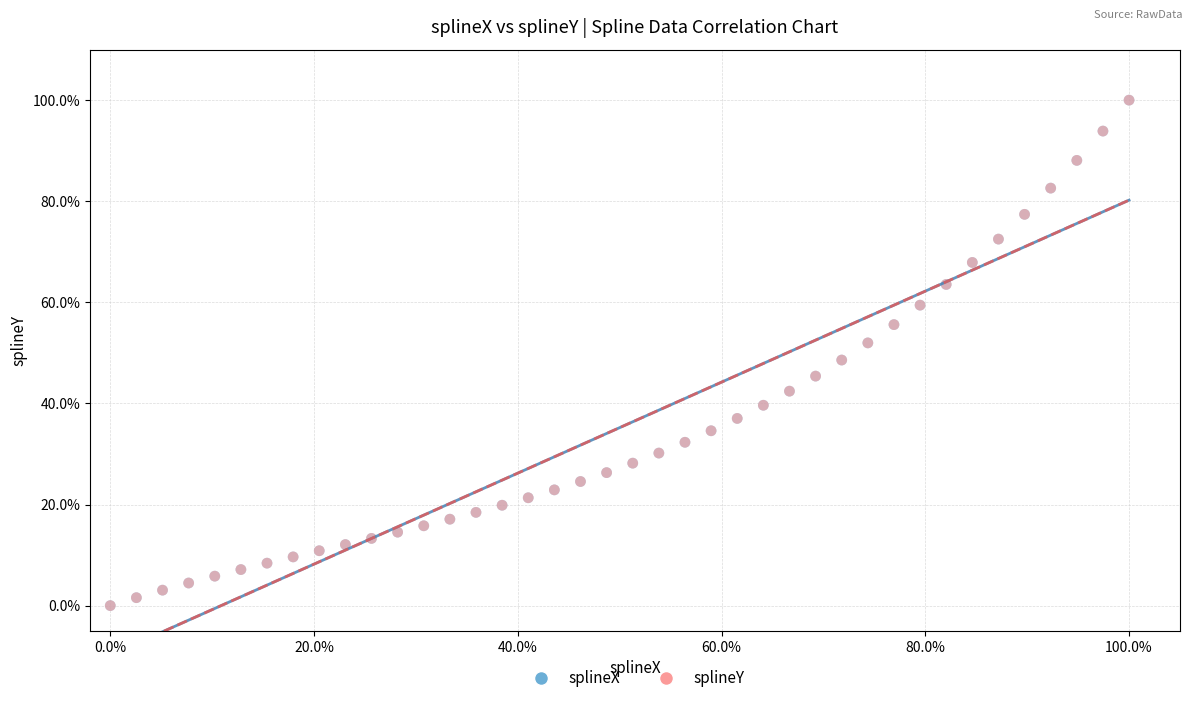

What are all the series names shown in the legend?

splineX, splineY